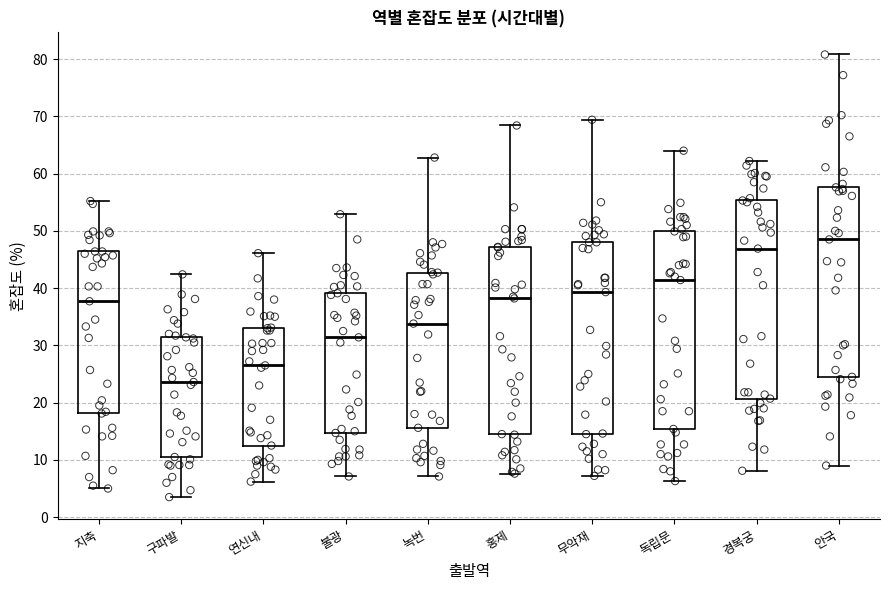

Which box's median line is the lowest?

구파발